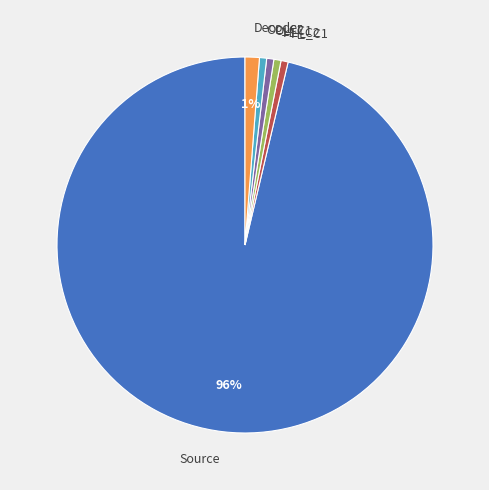

Does Source represent more than half of the total?

Yes